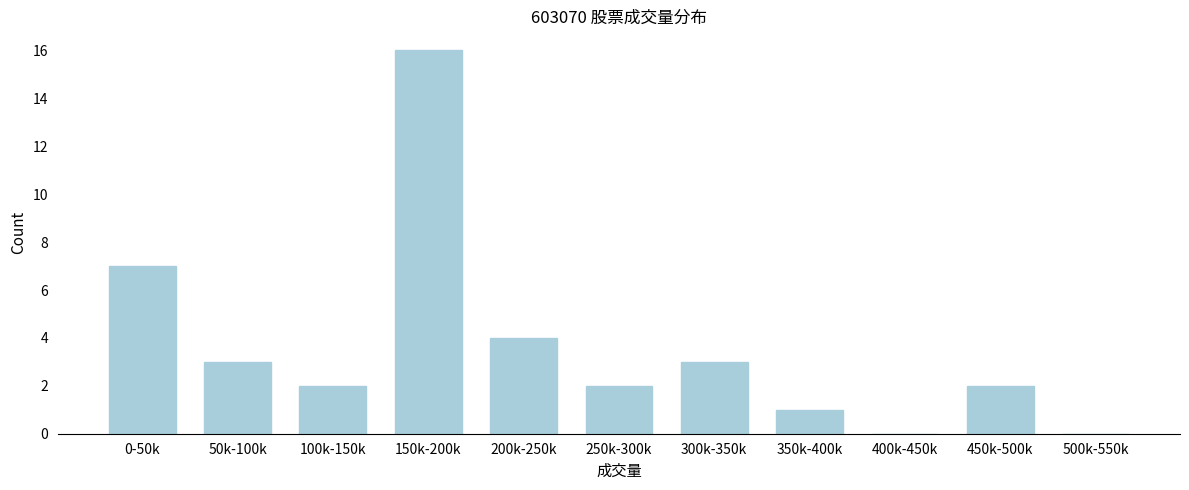

Reading right to left, list all the values displayed in this chart.

500k-550k=0	450k-500k=2	400k-450k=0	350k-400k=1	300k-350k=3	250k-300k=2	200k-250k=4	150k-200k=16	100k-150k=2	50k-100k=3	0-50k=7